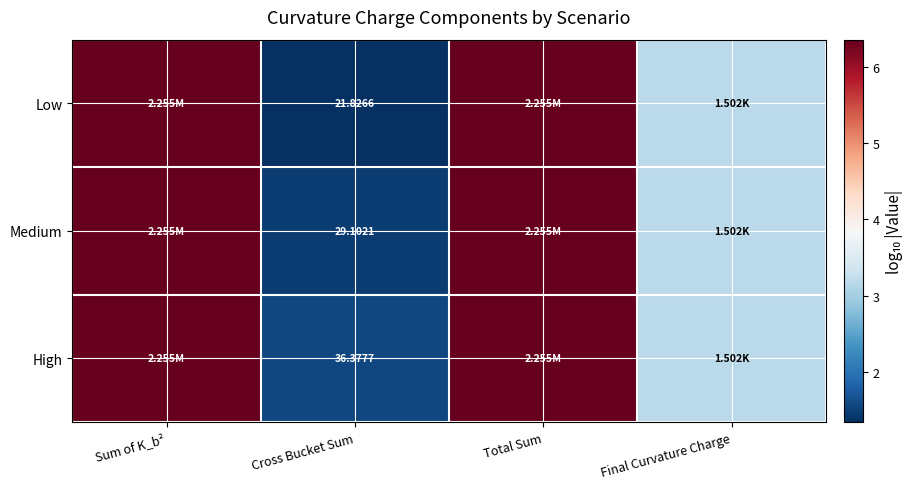

At which label does Low first exceed 6?

Sum of K_b²